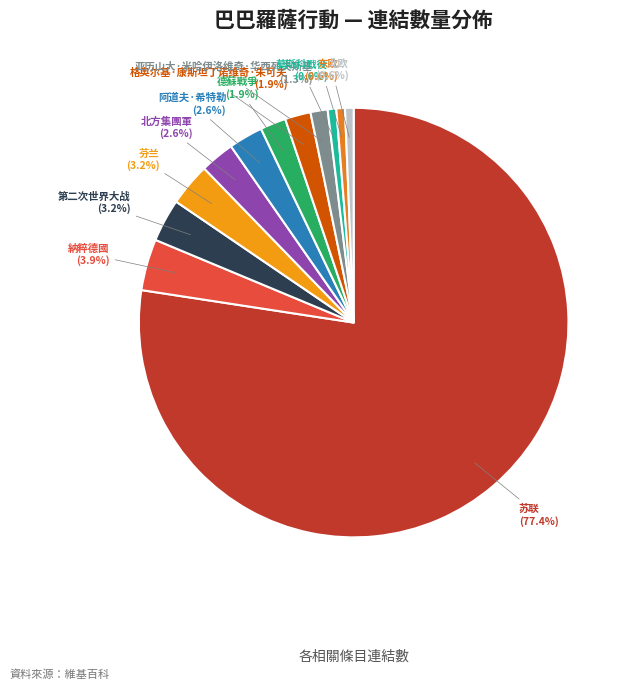

Is there any slice that represents more than half of the pie?

Yes